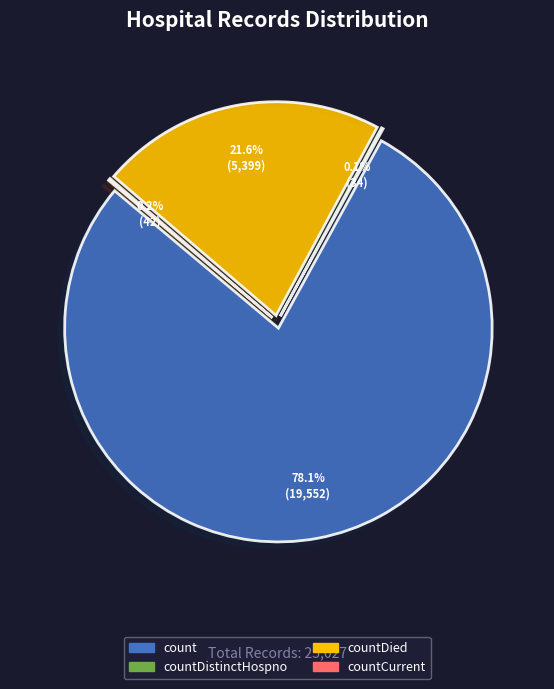

Count the number of slices in the pie.

5